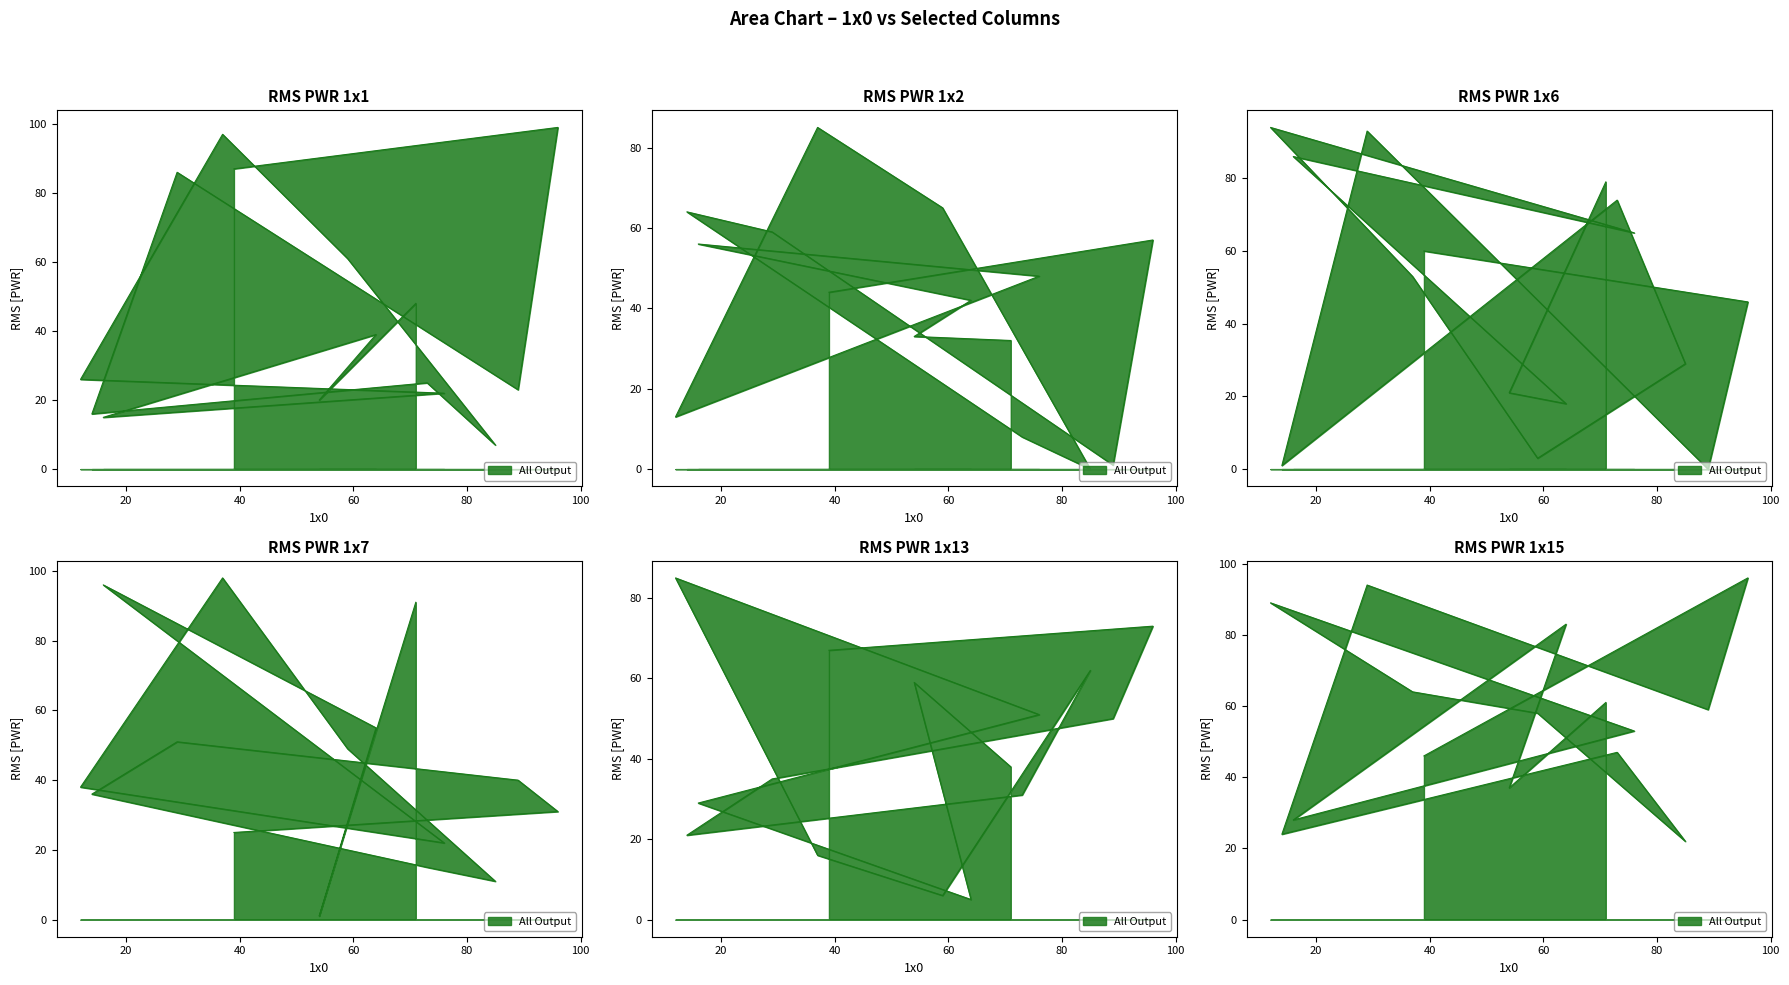

How many lines are shown in the chart?

6